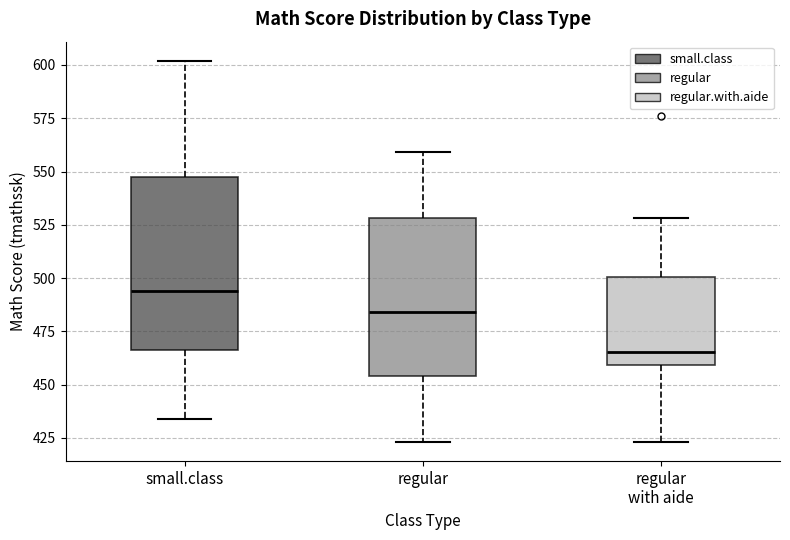

Reading left to right, read every box against the y-axis: the position of its median line, the range the box covers, and the ends of its whiskers. The values are not printed on the chart, so give them approximately, as read against the axis.

small.class: median 495, box 465 to 550, whiskers 435 to 600
regular: median 485, box 455 to 530, whiskers 425 to 560
regular with aide: median 465, box 460 to 500, whiskers 425 to 530